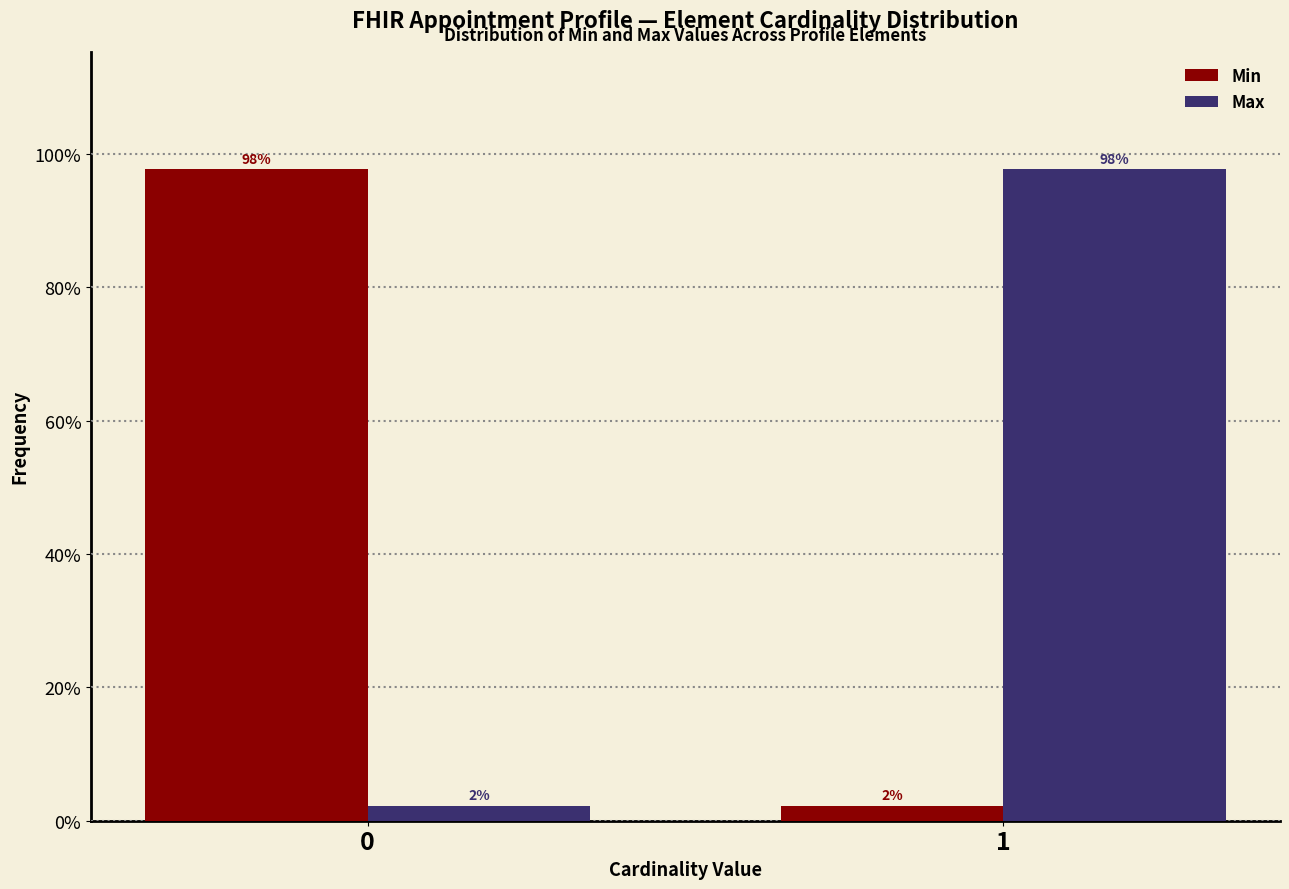

Is the value of Min at 0 greater than the value of Max at 0?

Yes